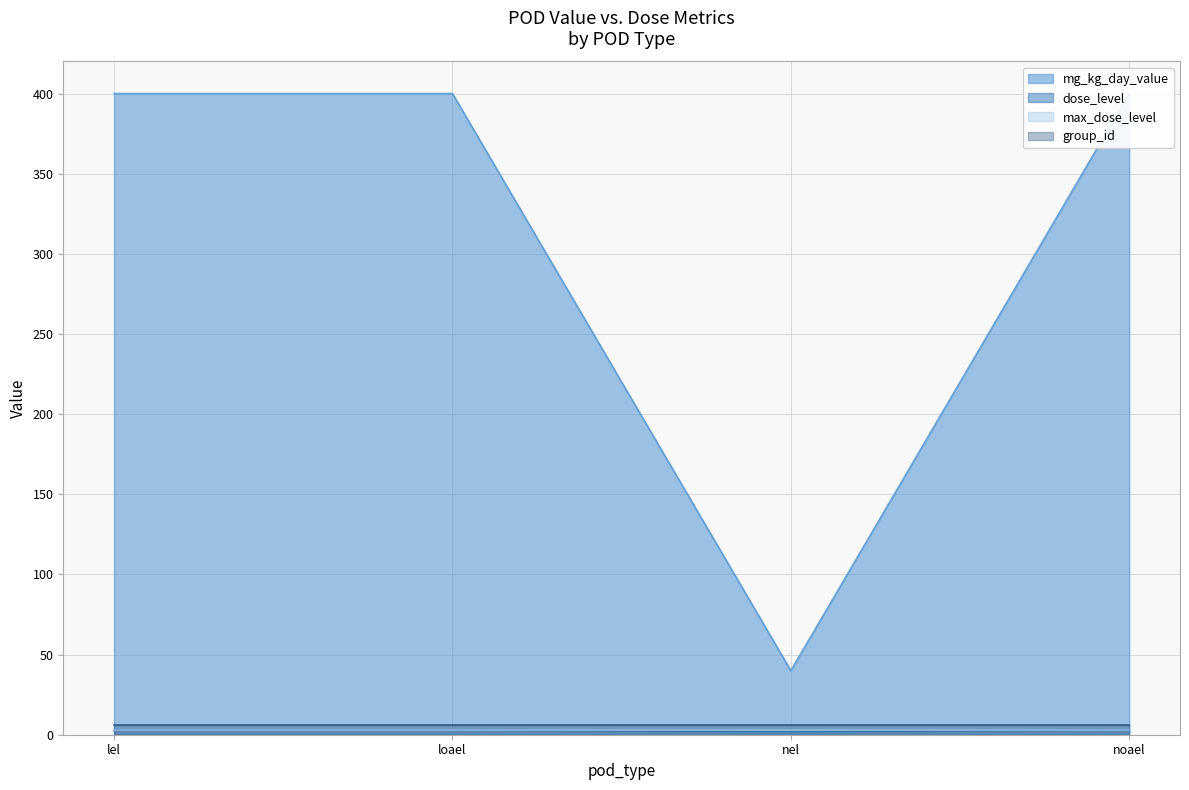

True or false: mg_kg_day_value and dose_level intersect in this chart.

False